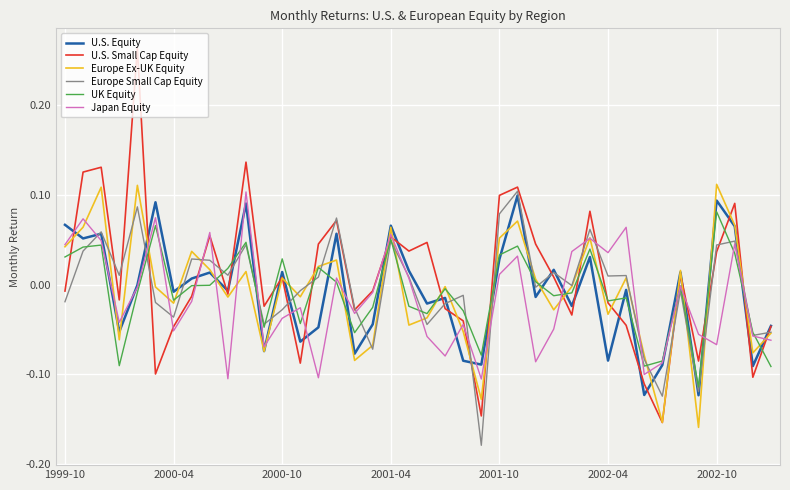

Which series has the largest range (max minus min)?

U.S. Small Cap Equity